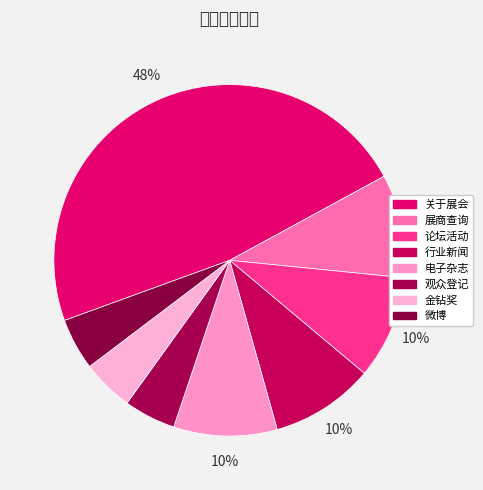

Does any single category account for the majority?

No